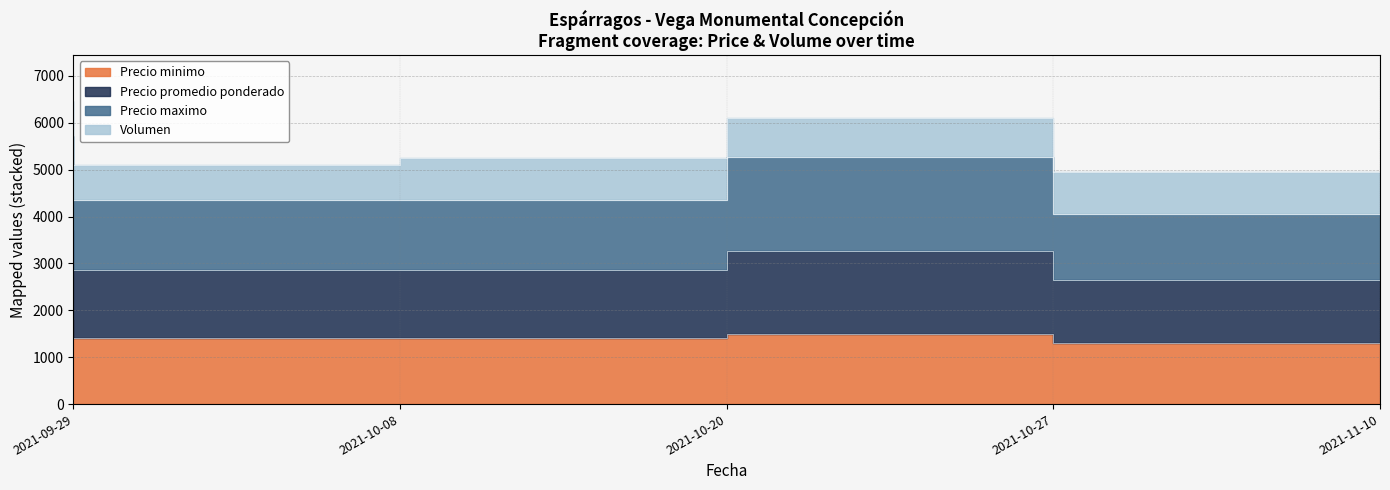

True or false: Precio minimo has a value of 1400 at 2021-10-20.

True